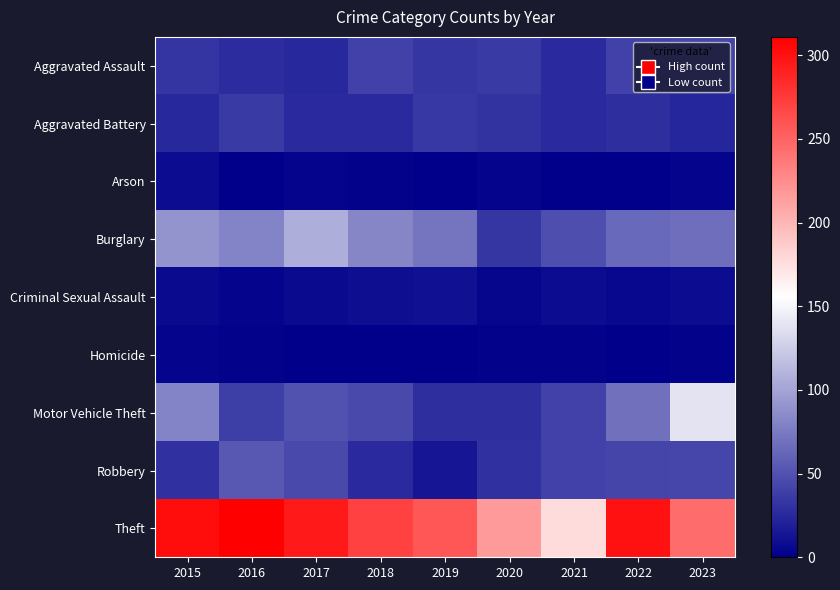

Which series has the largest total across all categories?

Theft